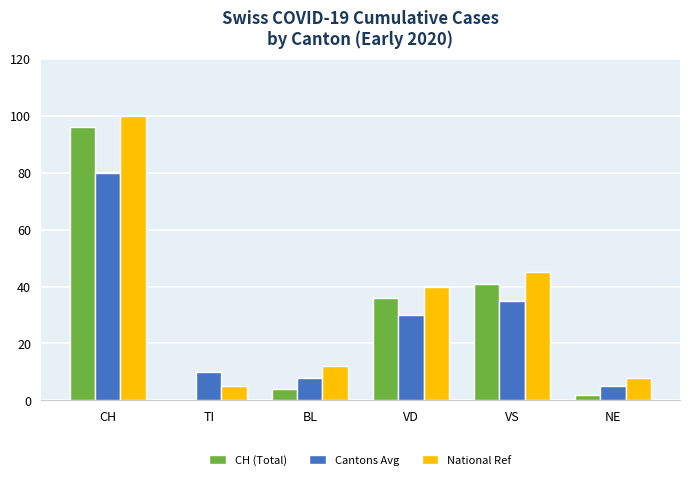

What value does the Cantons Avg series have at TI?

10